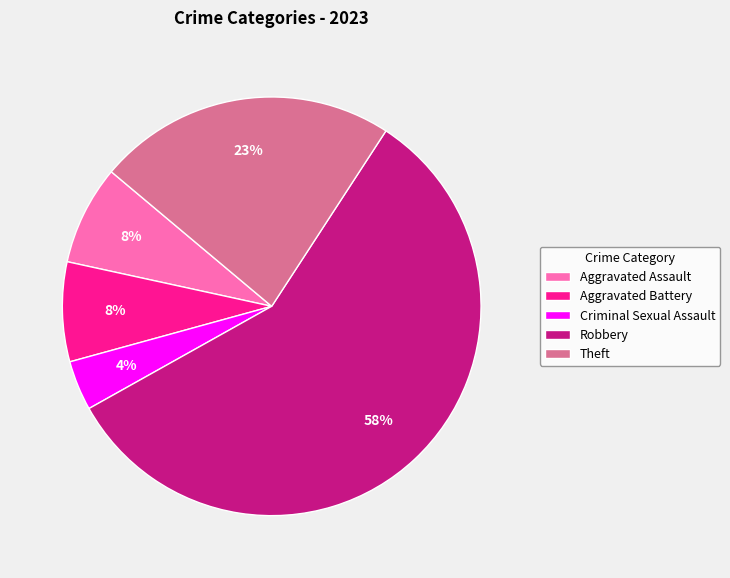

To the nearest percent, what percentage of the pie is Criminal Sexual Assault?

4%